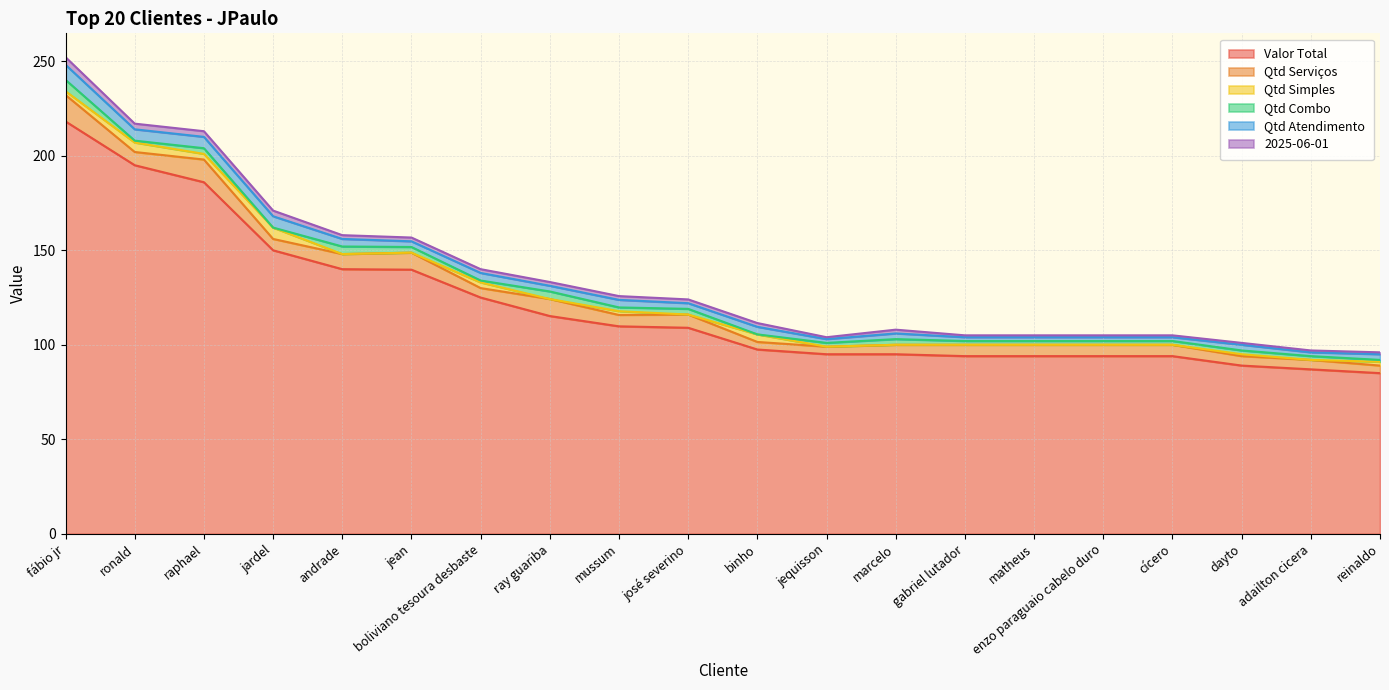

Reading left to right, what are all the values shown in this chart?

Valor Total: fábio jr=218.2	ronald=195.0	raphael=186.0	jardel=150.0	andrade=140.0	jean=139.7	boliviano tesoura desbaste=125.0	ray guariba=115.2	mussum=109.8	josé severino=109.0	binho=97.5	jequisson=95.0	marcelo=95.0	gabriel lutador=94.0	matheus=94.0	enzo paraguaio cabelo duro=94.0	cícero=94.0	dayto=89.0	adailton cicera=87.0	reinaldo=85.0
Qtd Serviços: fábio jr=14.0	ronald=7.0	raphael=12.0	jardel=6.0	andrade=8.0	jean=9.0	boliviano tesoura desbaste=5.0	ray guariba=9.0	mussum=6.0	josé severino=7.0	binho=4.0	jequisson=4.0	marcelo=5.0	gabriel lutador=6.0	matheus=6.0	enzo paraguaio cabelo duro=6.0	cícero=6.0	dayto=5.0	adailton cicera=5.0	reinaldo=4.0
Qtd Simples: fábio jr=2.0	ronald=5.0	raphael=3.0	jardel=6.0	andrade=0.0	jean=0.0	boliviano tesoura desbaste=3.0	ray guariba=0.0	mussum=2.0	josé severino=0.0	binho=4.0	jequisson=0.0	marcelo=0.0	gabriel lutador=0.0	matheus=0.0	enzo paraguaio cabelo duro=0.0	cícero=0.0	dayto=1.0	adailton cicera=0.0	reinaldo=2.0
Qtd Combo: fábio jr=6.0	ronald=1.0	raphael=3.0	jardel=0.0	andrade=4.0	jean=3.0	boliviano tesoura desbaste=1.0	ray guariba=4.0	mussum=2.0	josé severino=3.0	binho=0.0	jequisson=2.0	marcelo=3.0	gabriel lutador=2.0	matheus=2.0	enzo paraguaio cabelo duro=2.0	cícero=2.0	dayto=2.0	adailton cicera=2.0	reinaldo=1.0
Qtd Atendimento: fábio jr=8.0	ronald=6.0	raphael=6.0	jardel=6.0	andrade=4.0	jean=3.0	boliviano tesoura desbaste=4.0	ray guariba=3.0	mussum=4.0	josé severino=3.0	binho=4.0	jequisson=2.0	marcelo=3.0	gabriel lutador=2.0	matheus=2.0	enzo paraguaio cabelo duro=2.0	cícero=2.0	dayto=3.0	adailton cicera=2.0	reinaldo=3.0
2025-06-01: fábio jr=4.0	ronald=3.0	raphael=3.0	jardel=3.0	andrade=2.0	jean=2.0	boliviano tesoura desbaste=2.0	ray guariba=2.0	mussum=2.0	josé severino=2.0	binho=2.0	jequisson=1.0	marcelo=2.0	gabriel lutador=1.0	matheus=1.0	enzo paraguaio cabelo duro=1.0	cícero=1.0	dayto=1.0	adailton cicera=1.0	reinaldo=1.0